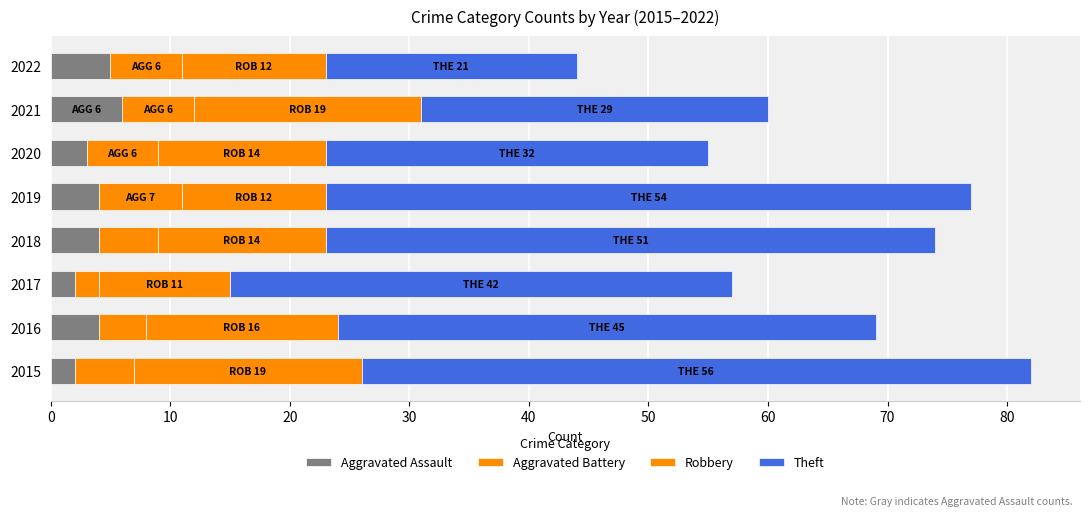

Reading left to right, what are all the values shown in this chart?

Aggravated Assault: 2	4	2	4	4	3	6	5
Aggravated Battery: 5	4	2	5	7	6	6	6
Robbery: 19	16	11	14	12	14	19	12
Theft: 56	45	42	51	54	32	29	21